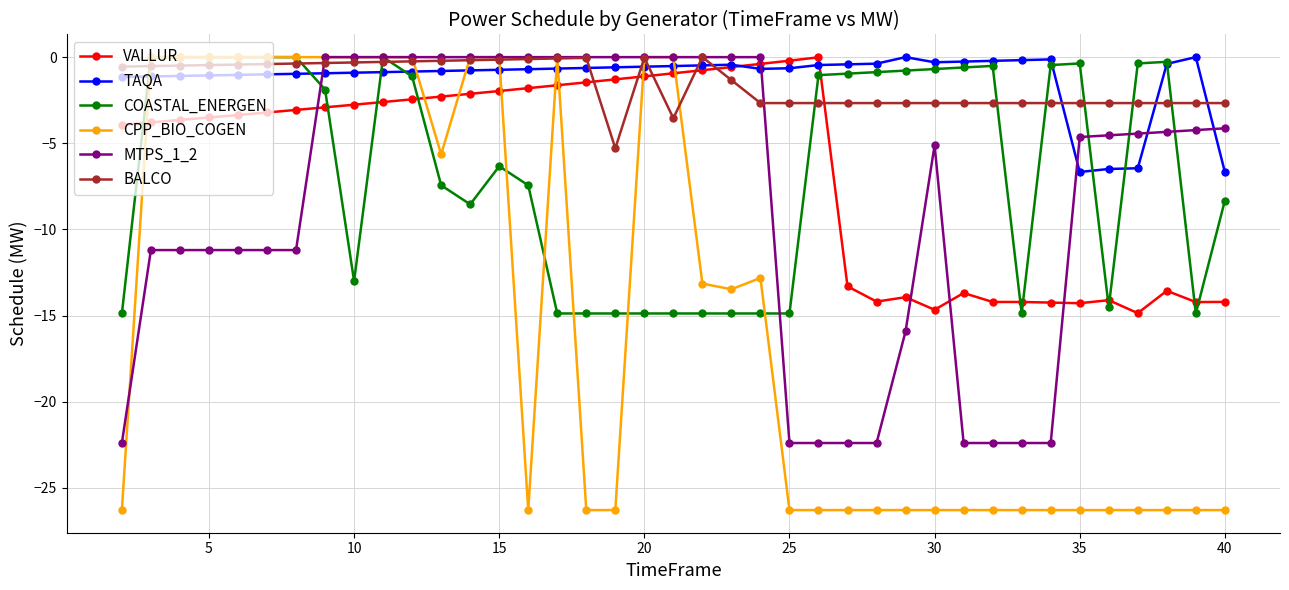

What is the minimum value shown in the chart?

-26.3